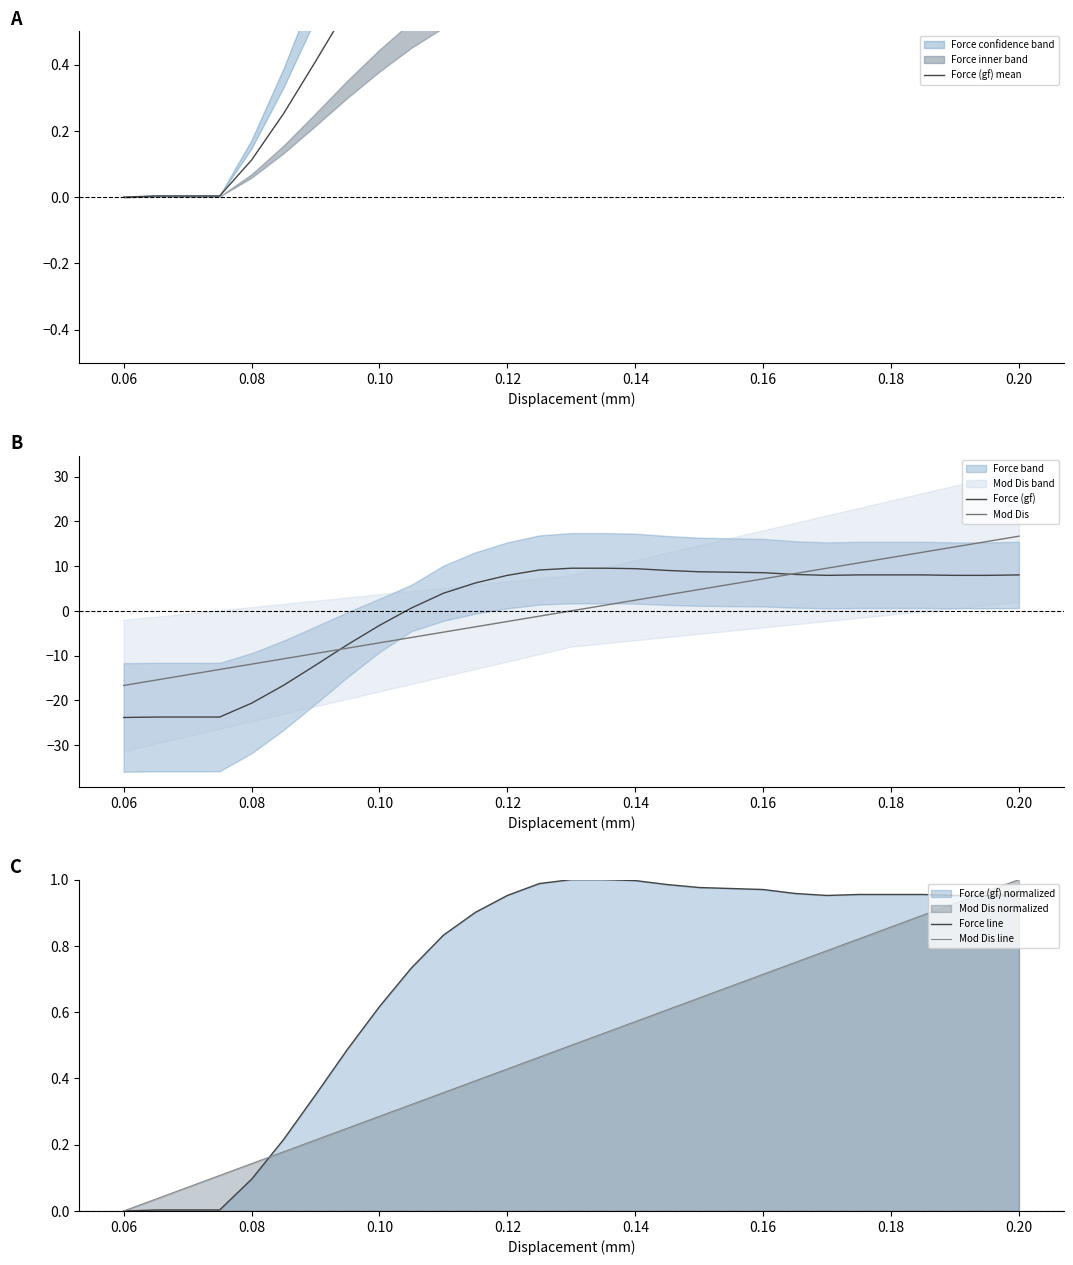

True or false: Force line has more than 0 points higher than both neighbors.

False